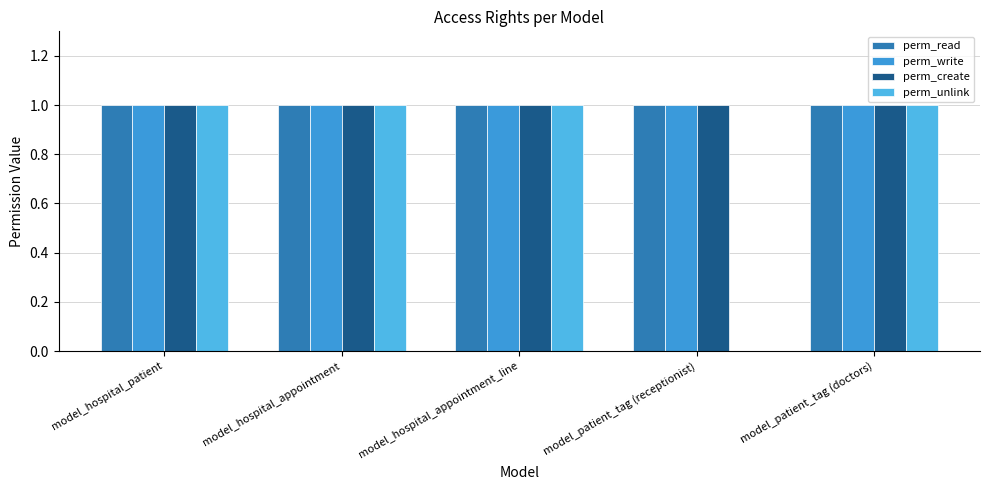

Which label corresponds to the largest value in the chart?

model_hospital_patient